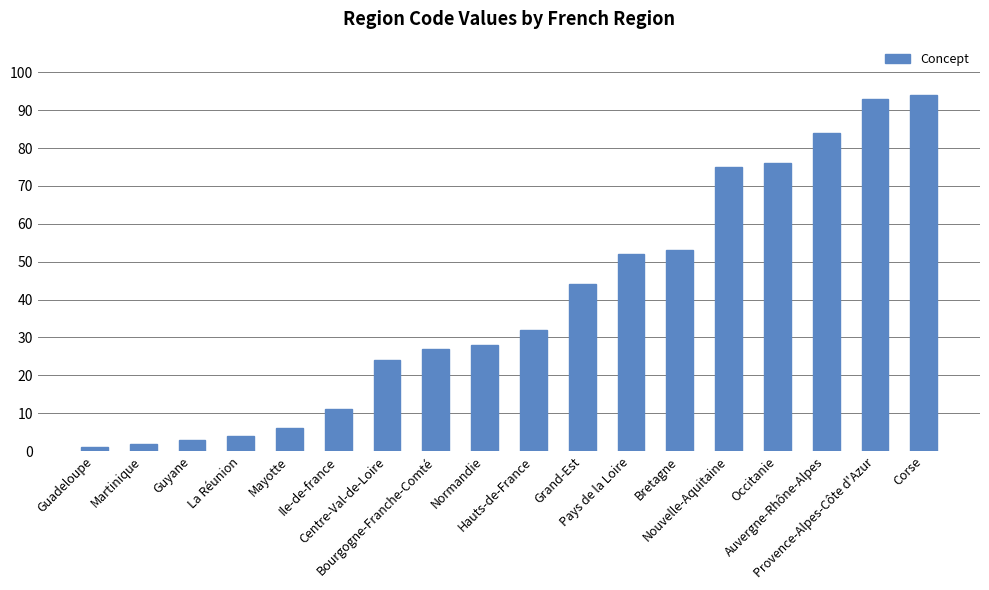

What is the value of the 5th bar from the left?

6